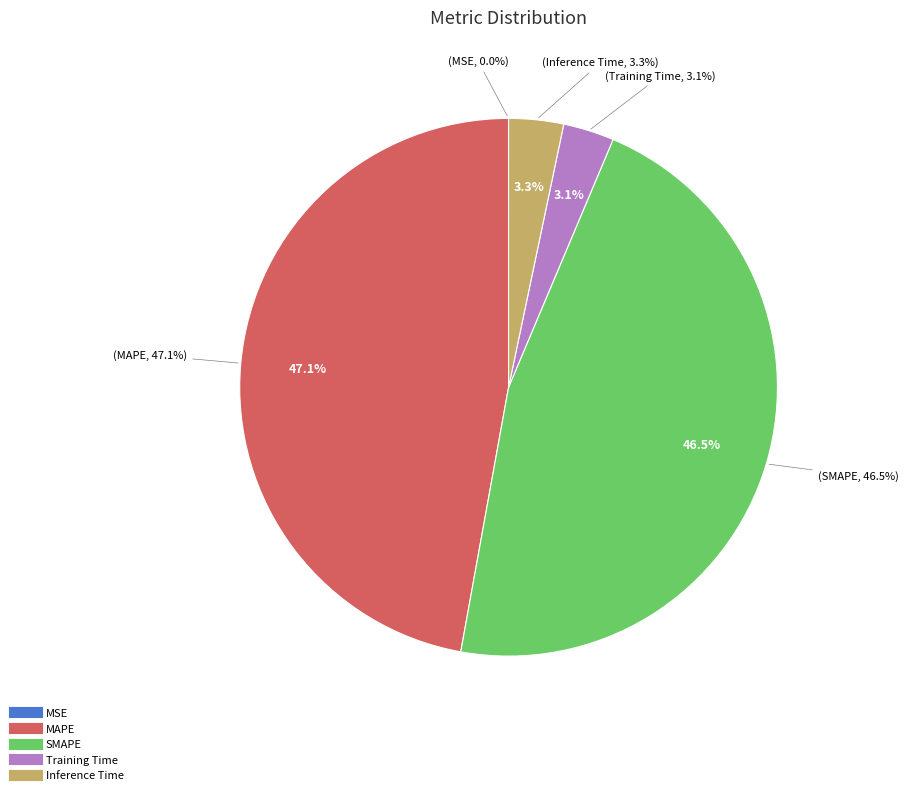

What percentage do MSE and Inference Time together represent?

3.3%